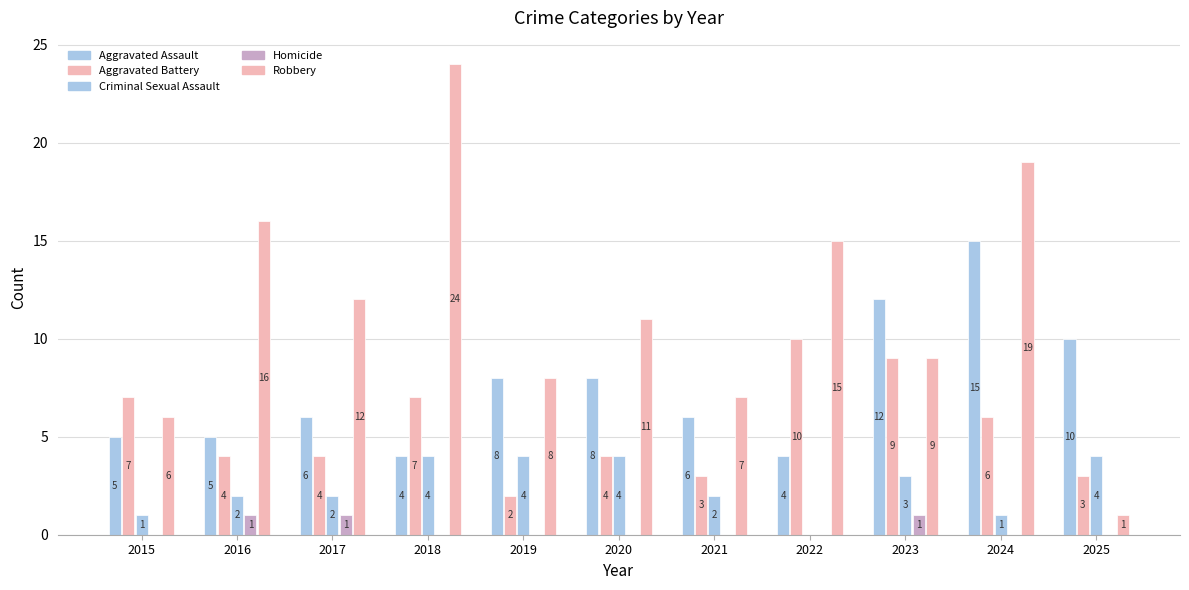

Does the chart contain stacked bars?

No